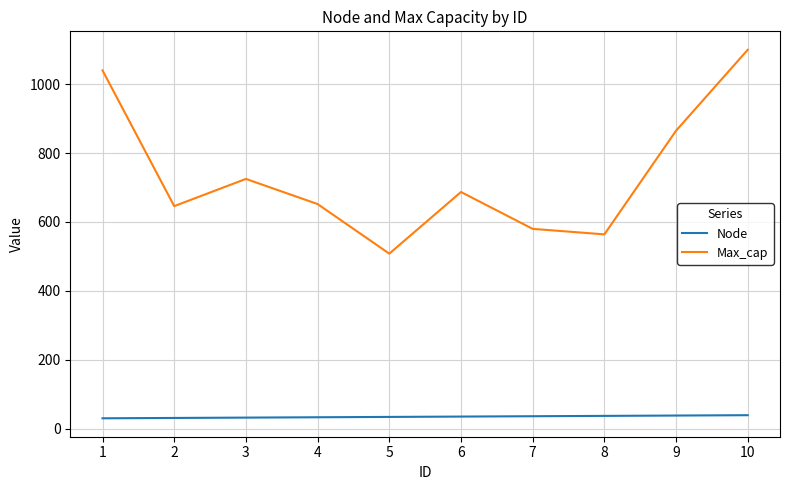

What is the approximate value of Max_cap at 6?

687